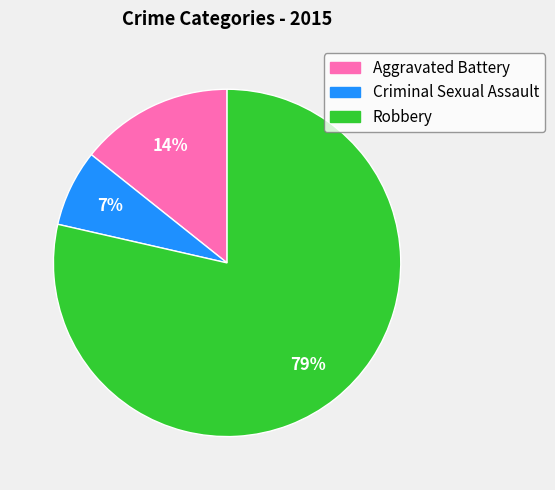

Is it true that Criminal Sexual Assault is 1% of the pie?

False